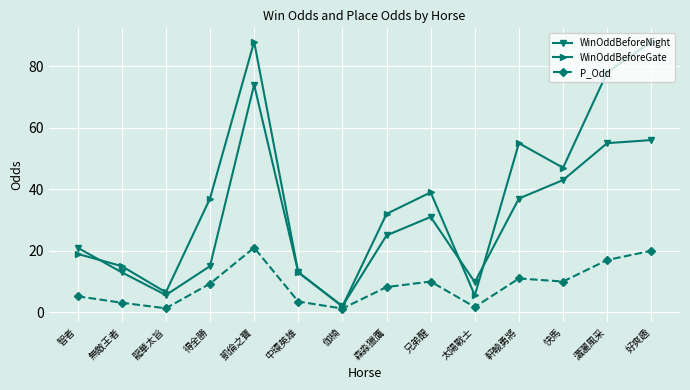

Which series has the widest spread of values?

WinOddBeforeGate